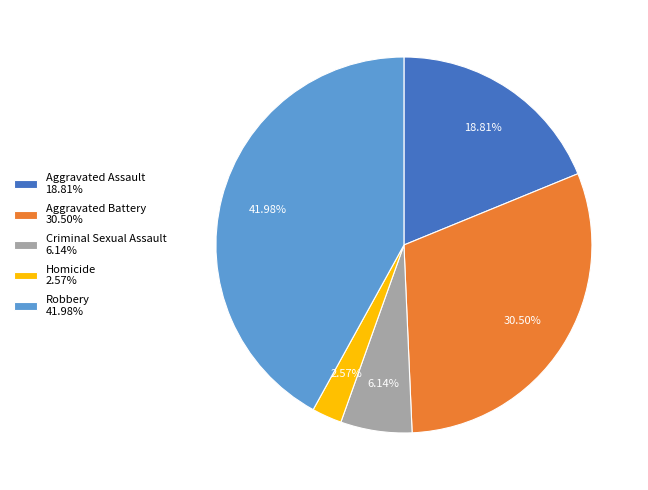

Between Aggravated Battery 30.50% and Aggravated Assault 18.81%, which is larger?

Aggravated Battery 30.50%